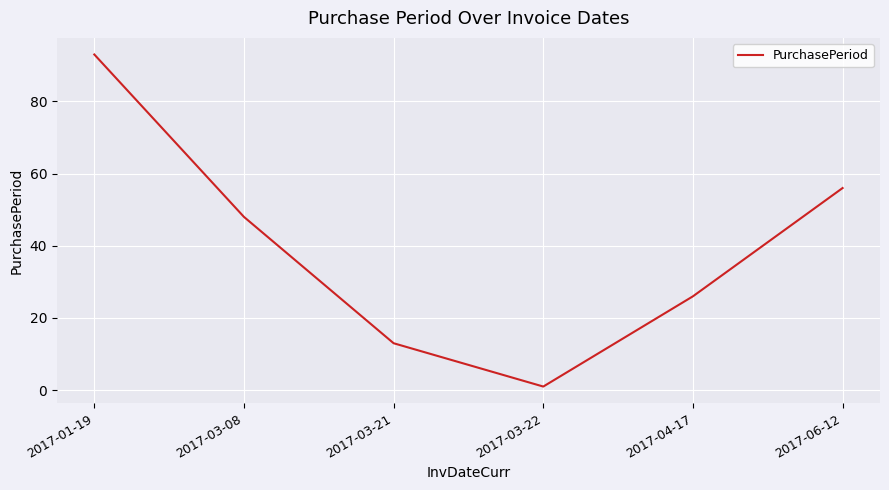

Does the chart display data point markers on the line(s)?

No